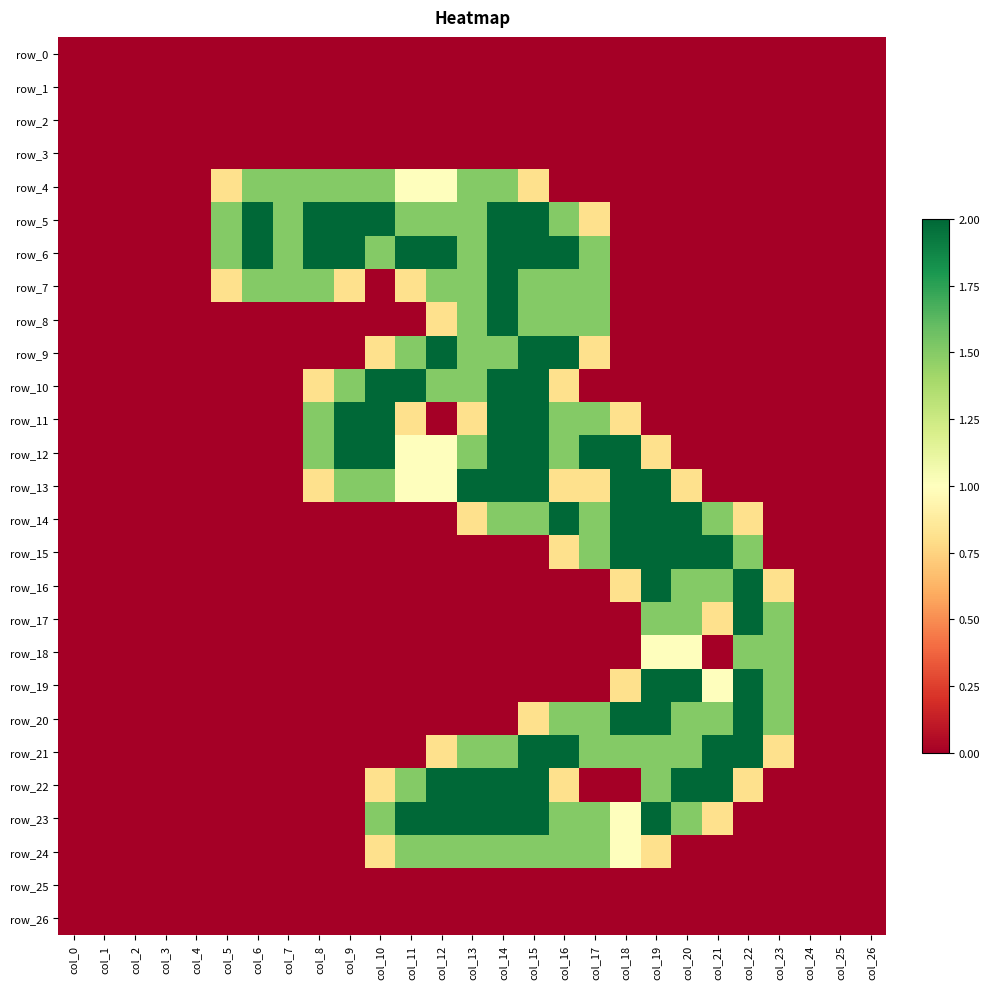

At how many categories does at least one series exceed 1?

19